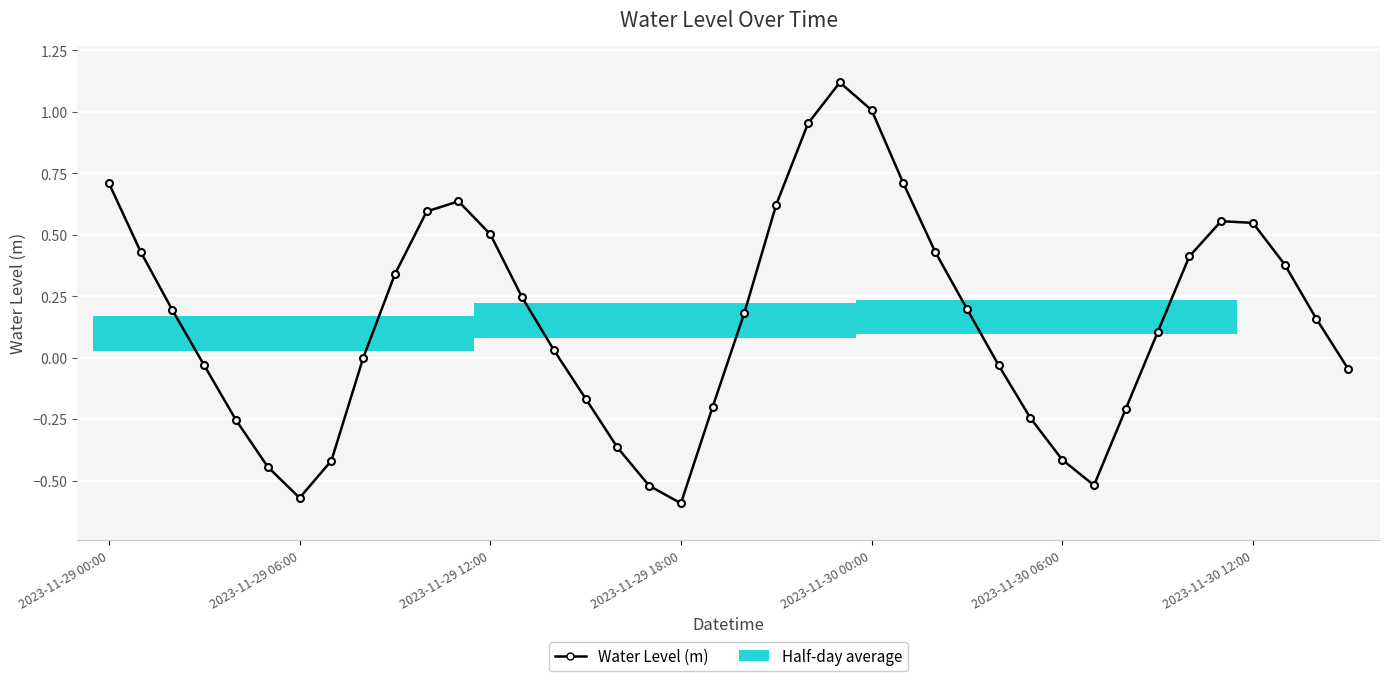

What is the change in value from 2023-11-30 06:00 to 19?

+0.2